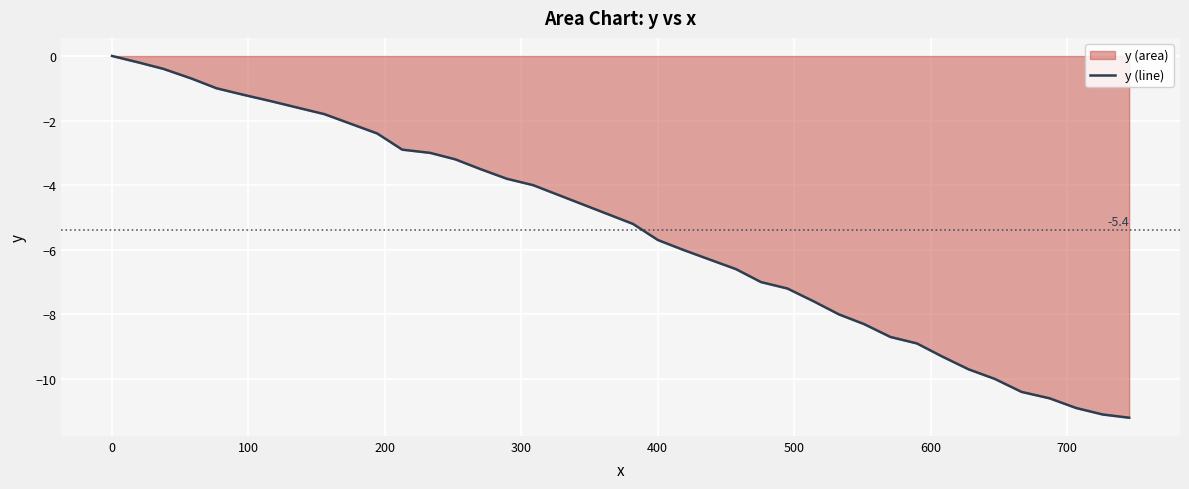

What is the minimum value shown in the chart?

-11.2